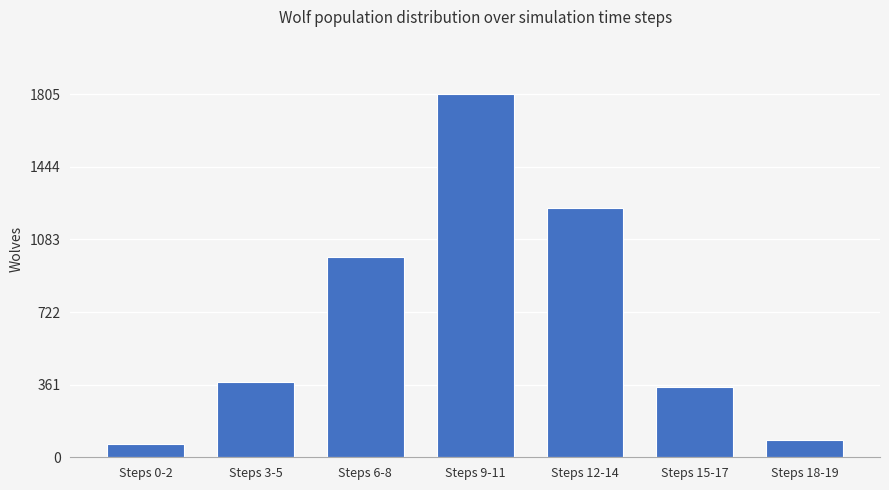

What is the maximum value shown in the chart?

1805